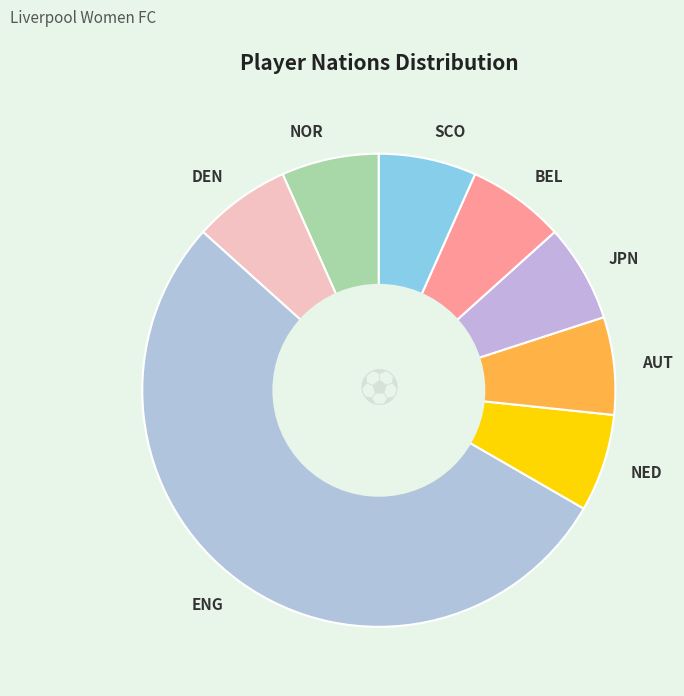

Is it true that AUT is 1% of the pie?

False